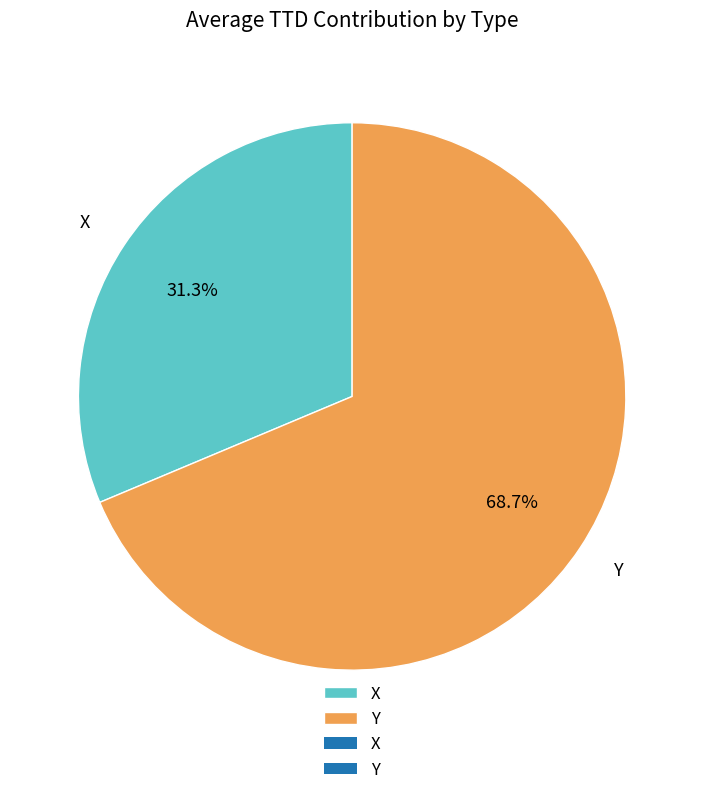

To the nearest percent, what percentage of the pie is Y?

69%